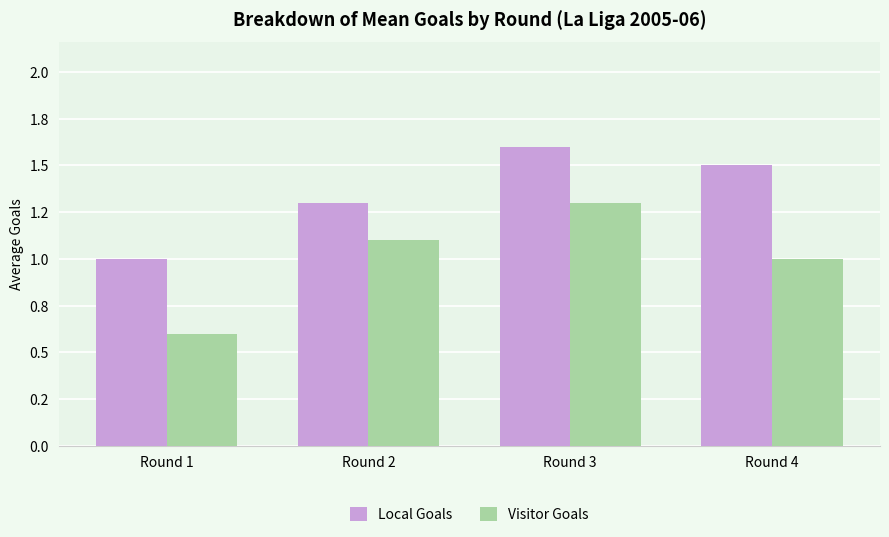

Rank the series by their average value, from highest to lowest.

Local Goals, Visitor Goals